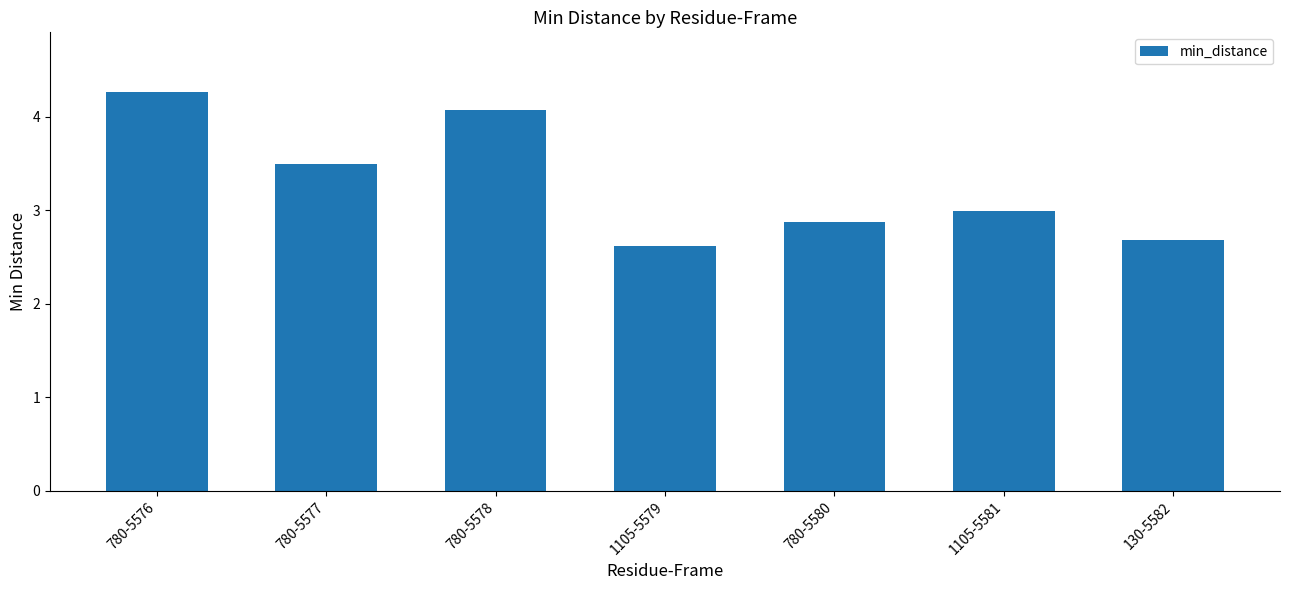

What is the minimum value shown in the chart?

2.6